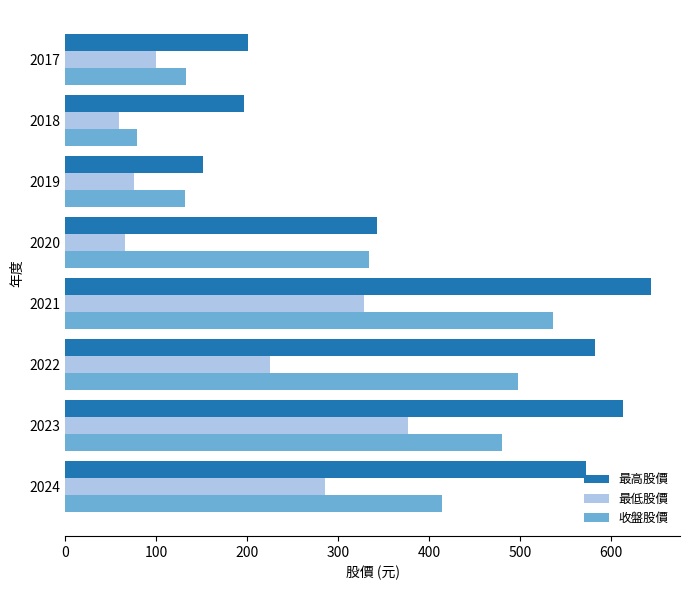

List the series in order of their overall mean, highest first.

最高股價, 收盤股價, 最低股價